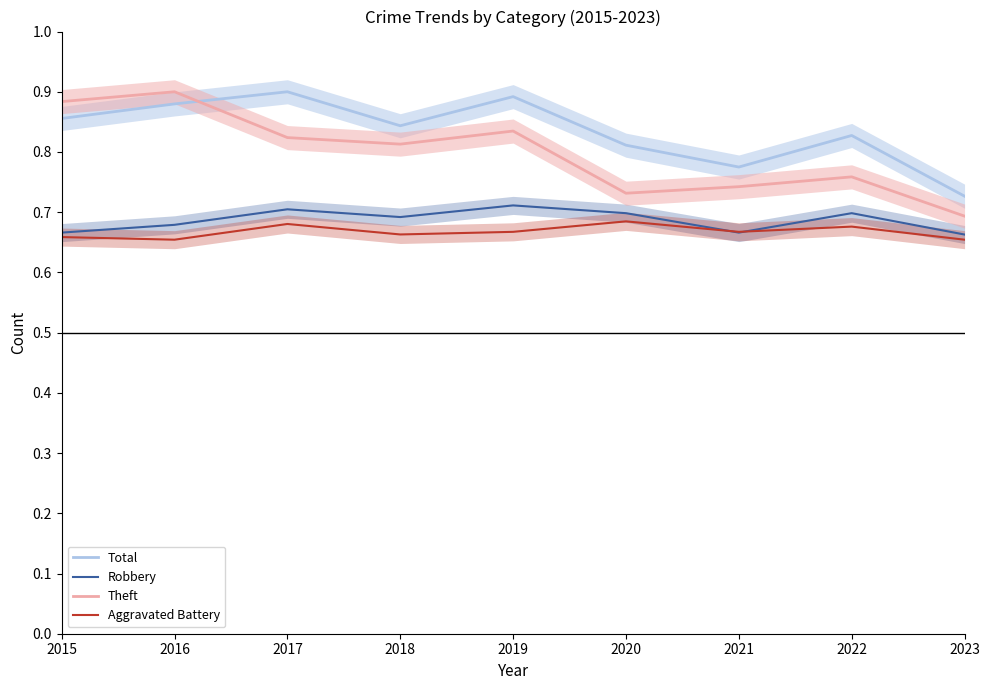

How many times do Theft and Total cross each other?

1